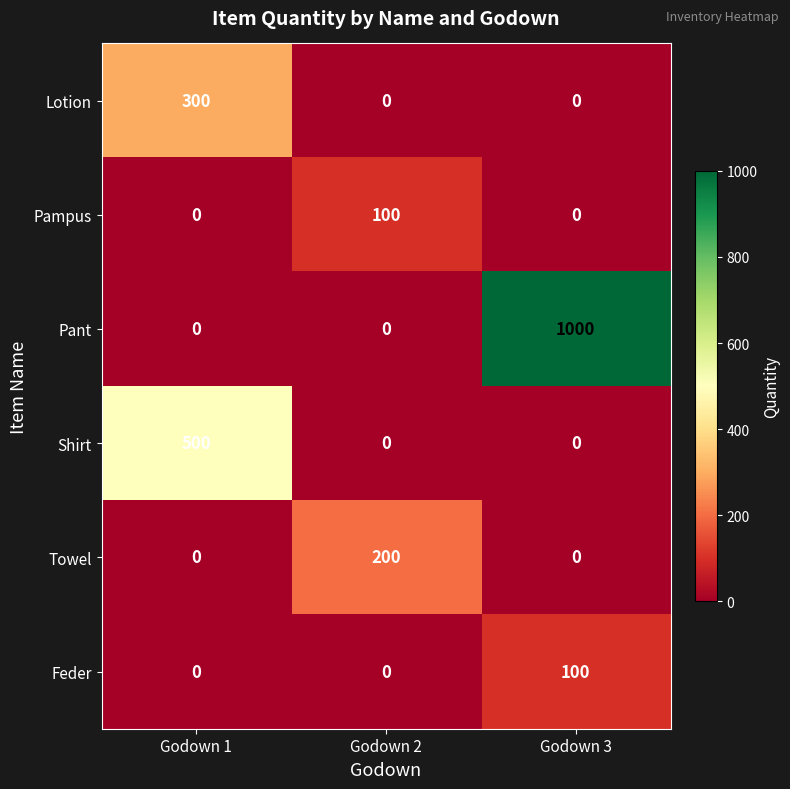

How many categories are shown in the chart?

3